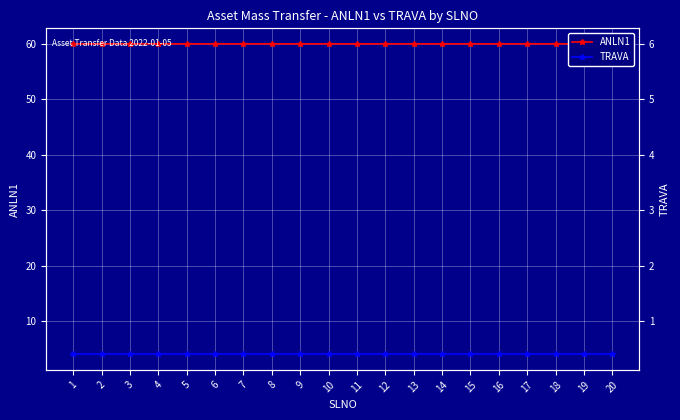

What is the greatest value displayed?

60.0